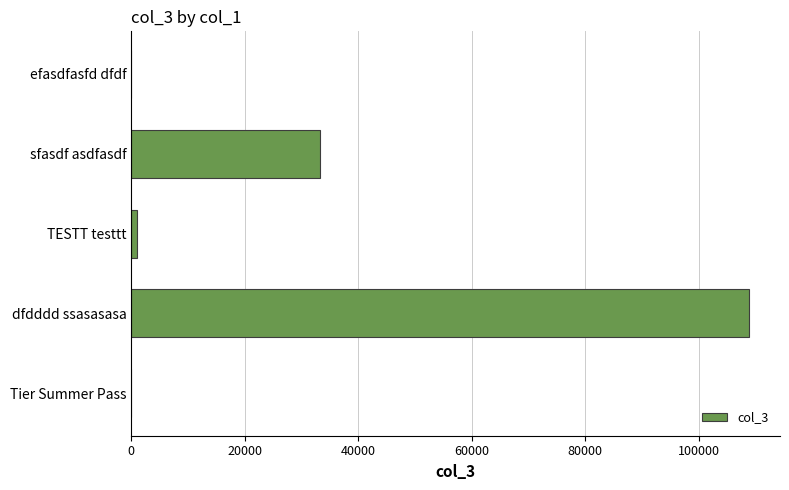

What is the ratio of the value at dfdddd ssasasasa to the value at sfasdf asdfasdf?

3.3